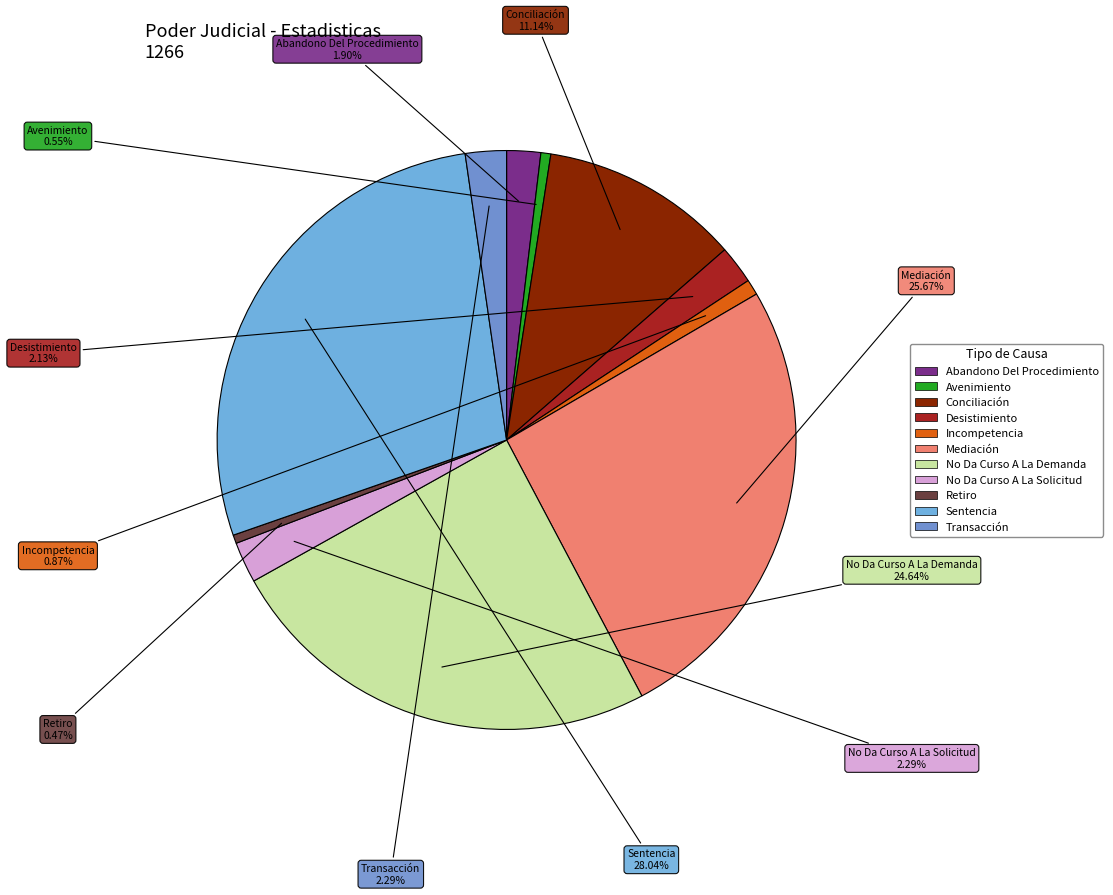

What is the largest slice in the pie chart?

Sentencia